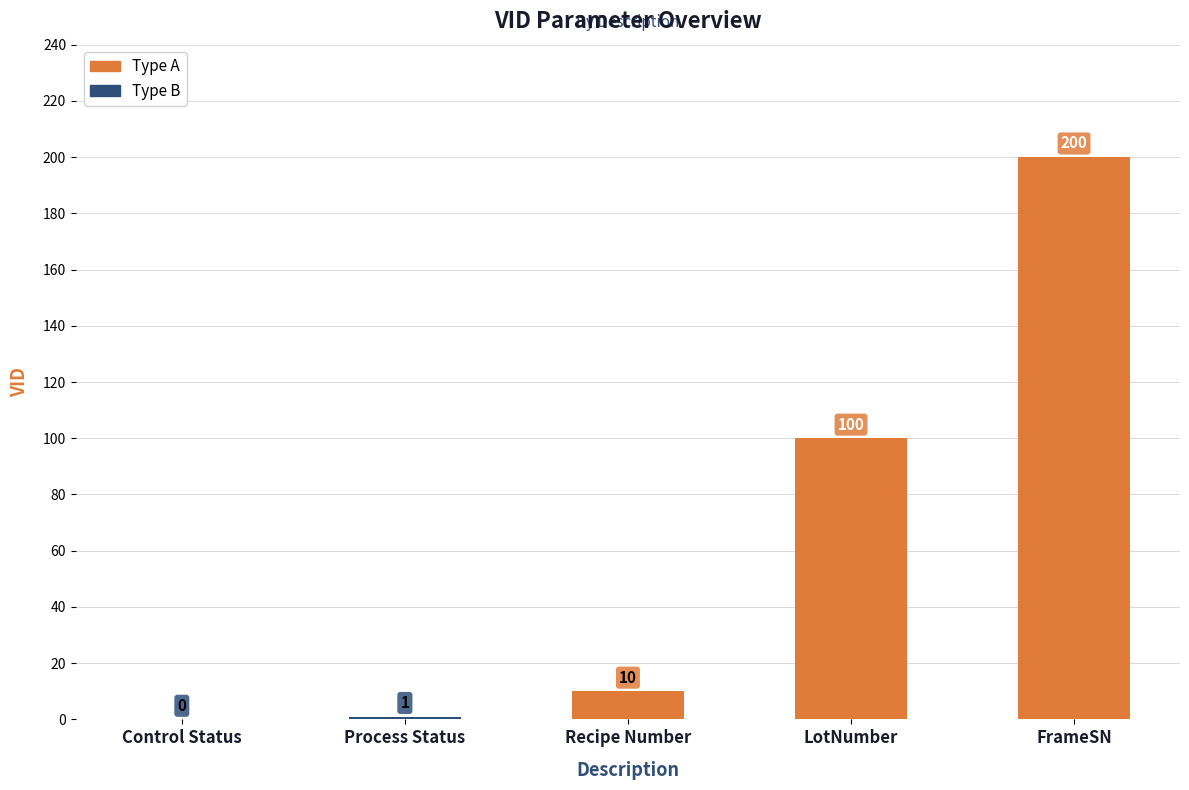

Where is the data nearest to the value 100?

LotNumber